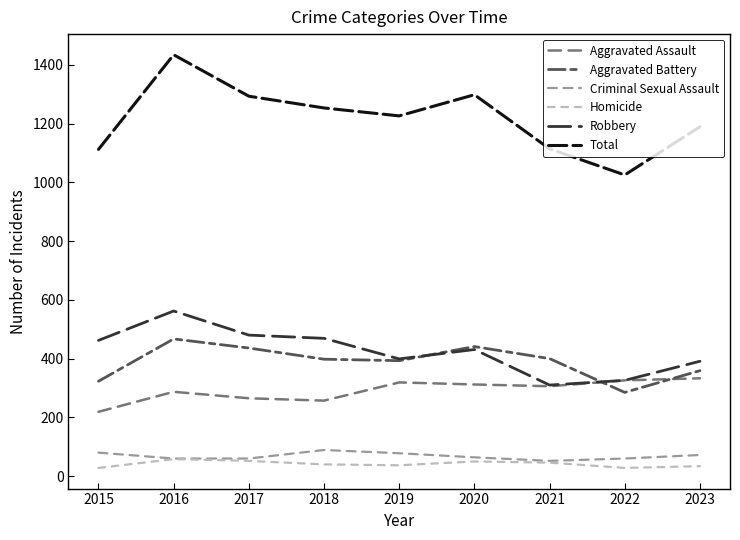

What is the sum of all Homicide values?

373